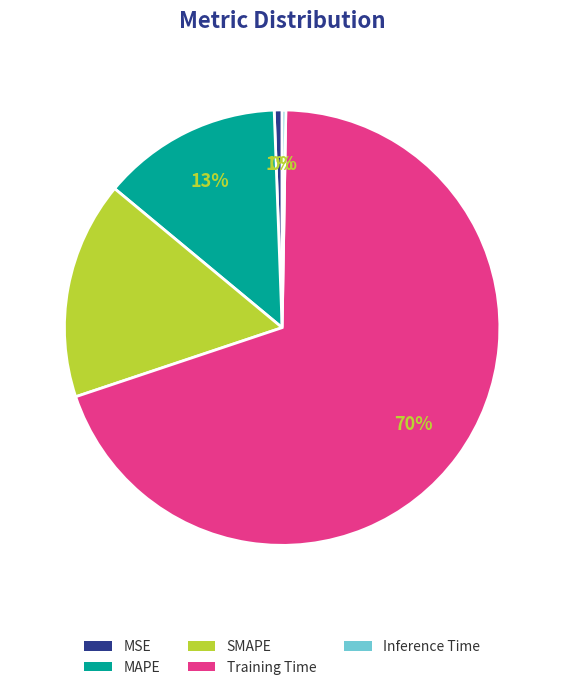

The Training Time slice represents 70% of the pie. True or false?

True